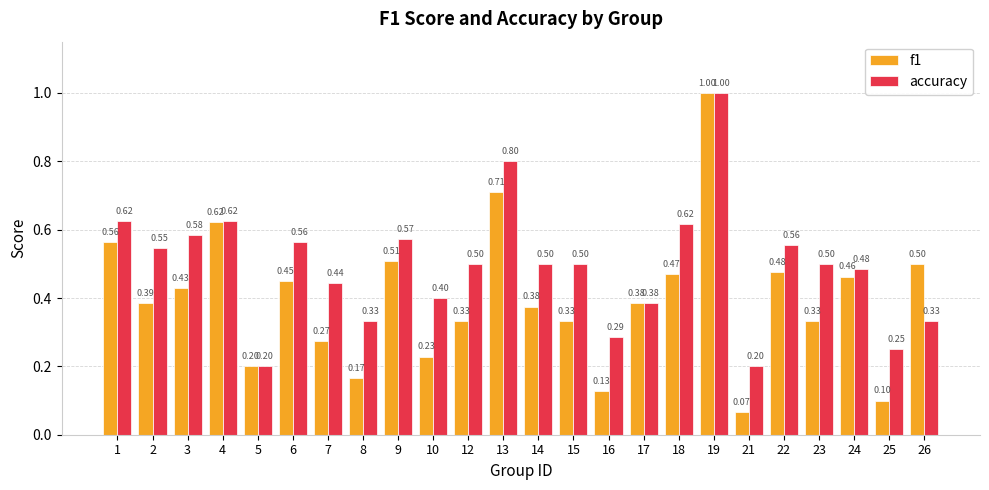

Is it true that accuracy equals 0.5 at 12?

True